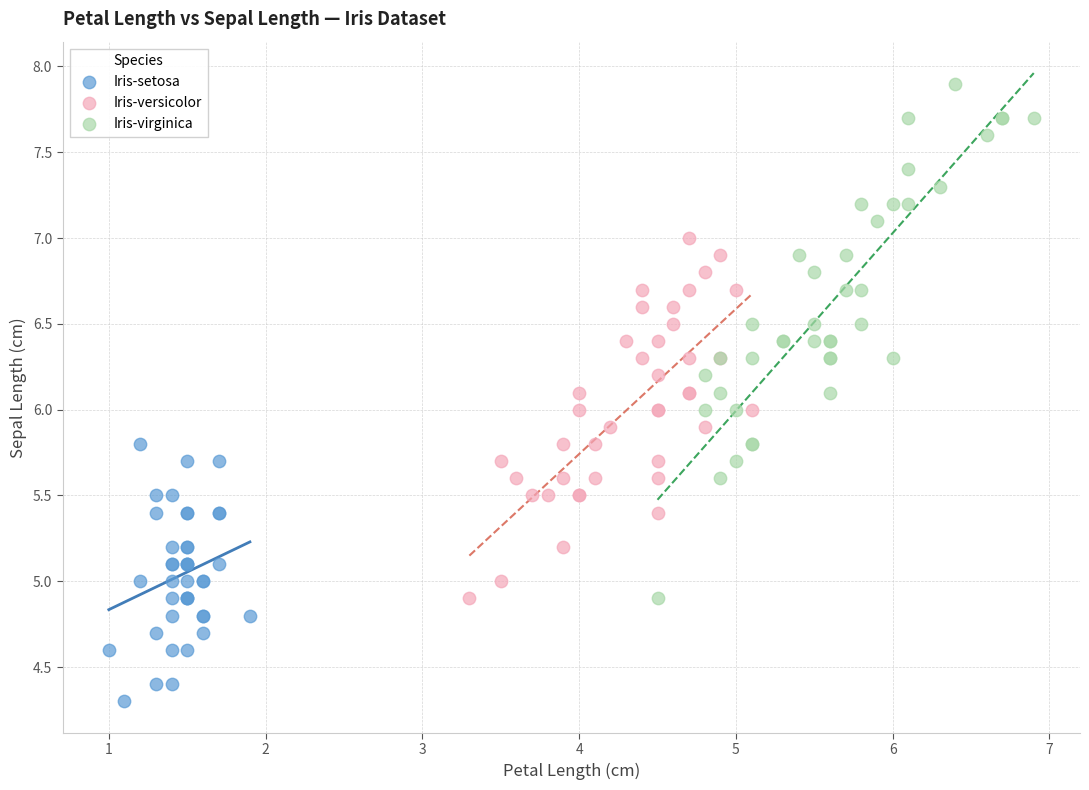

Which series reaches the maximum Y coordinate?

Iris-virginica